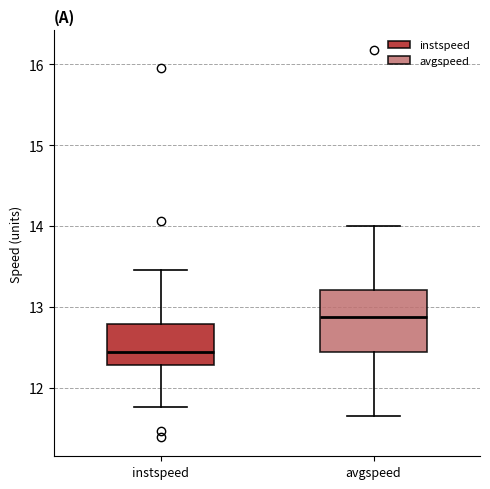

Reading left to right, read every box against the y-axis: the position of its median line, the range the box covers, and the ends of its whiskers. The values are not printed on the chart, so give them approximately, as read against the axis.

instspeed: median 12.4, box 12.3 to 12.8, whiskers 11.8 to 13.5
avgspeed: median 12.9, box 12.4 to 13.2, whiskers 11.7 to 14.0